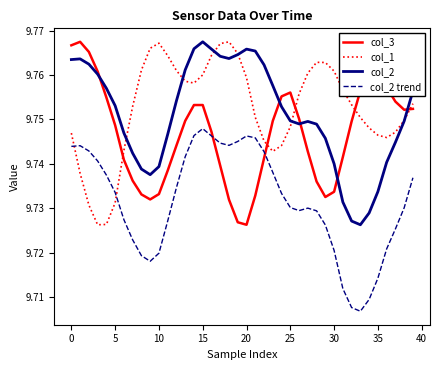

What are all the series names shown in the legend?

col_3, col_1, col_2, col_2 trend